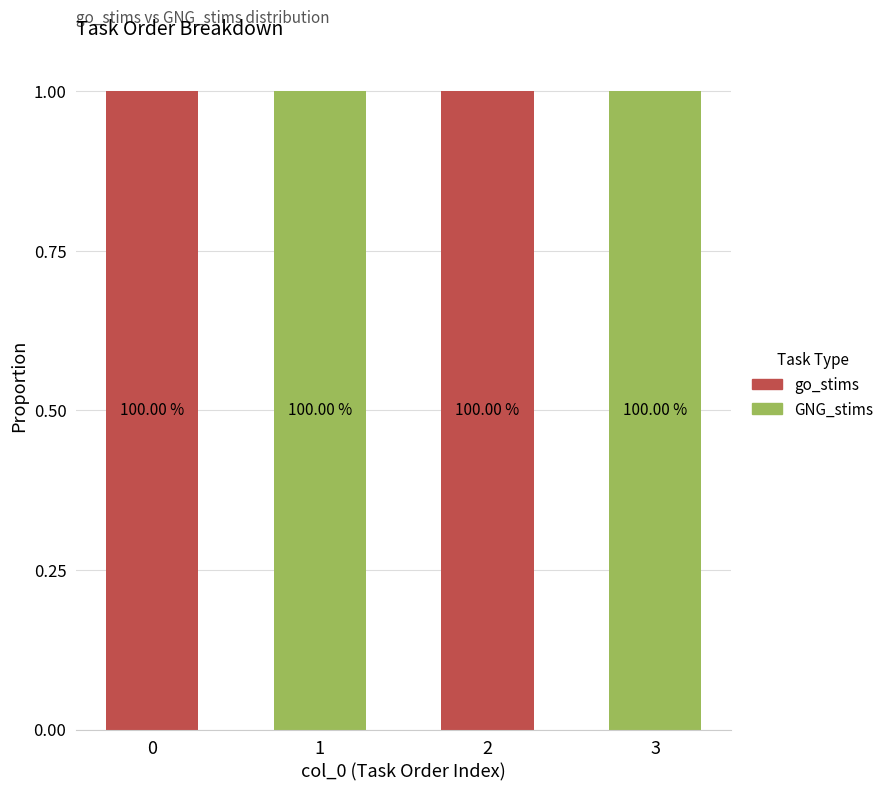

Are the bars horizontal?

No